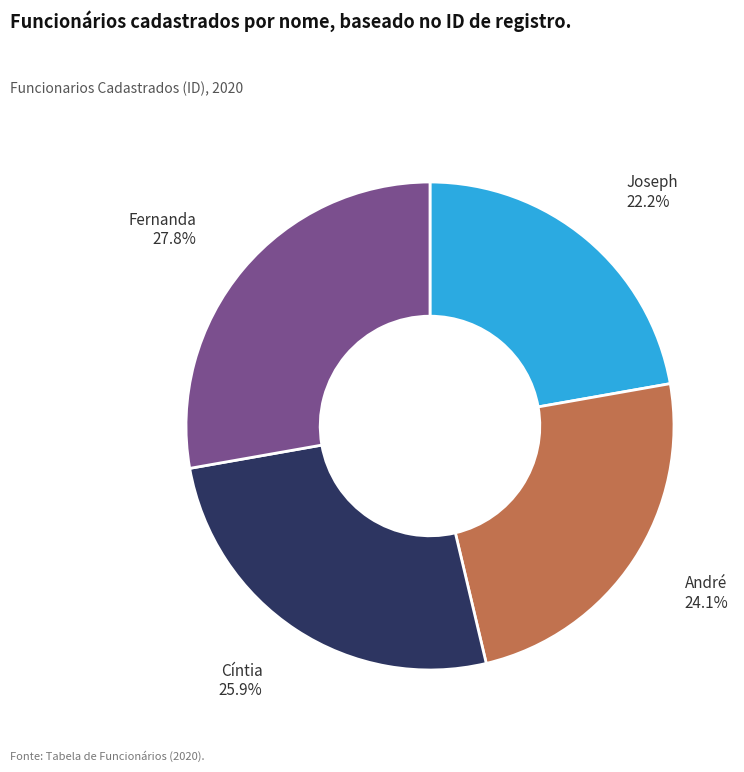

Is there any slice that represents more than half of the pie?

No